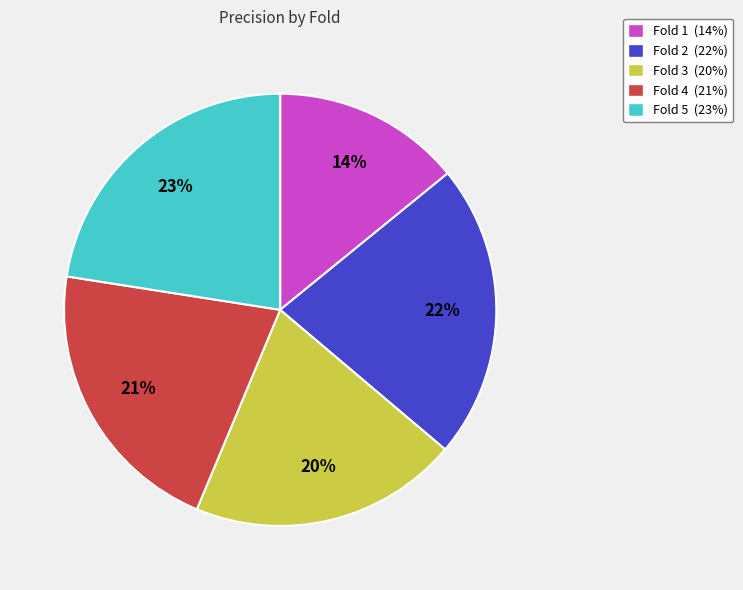

Is the sum of Fold 5 and Fold 4 greater than half?

No